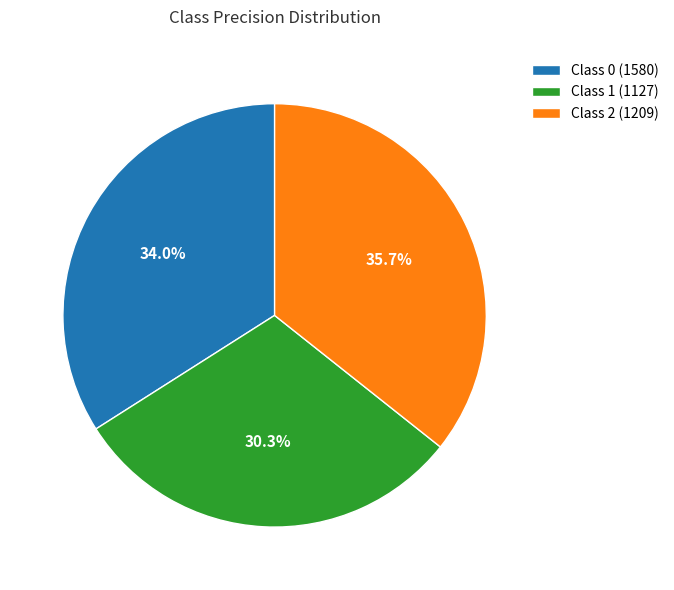

What percentage do Class 0 (1580) and Class 2 (1209) together represent?

69.7%